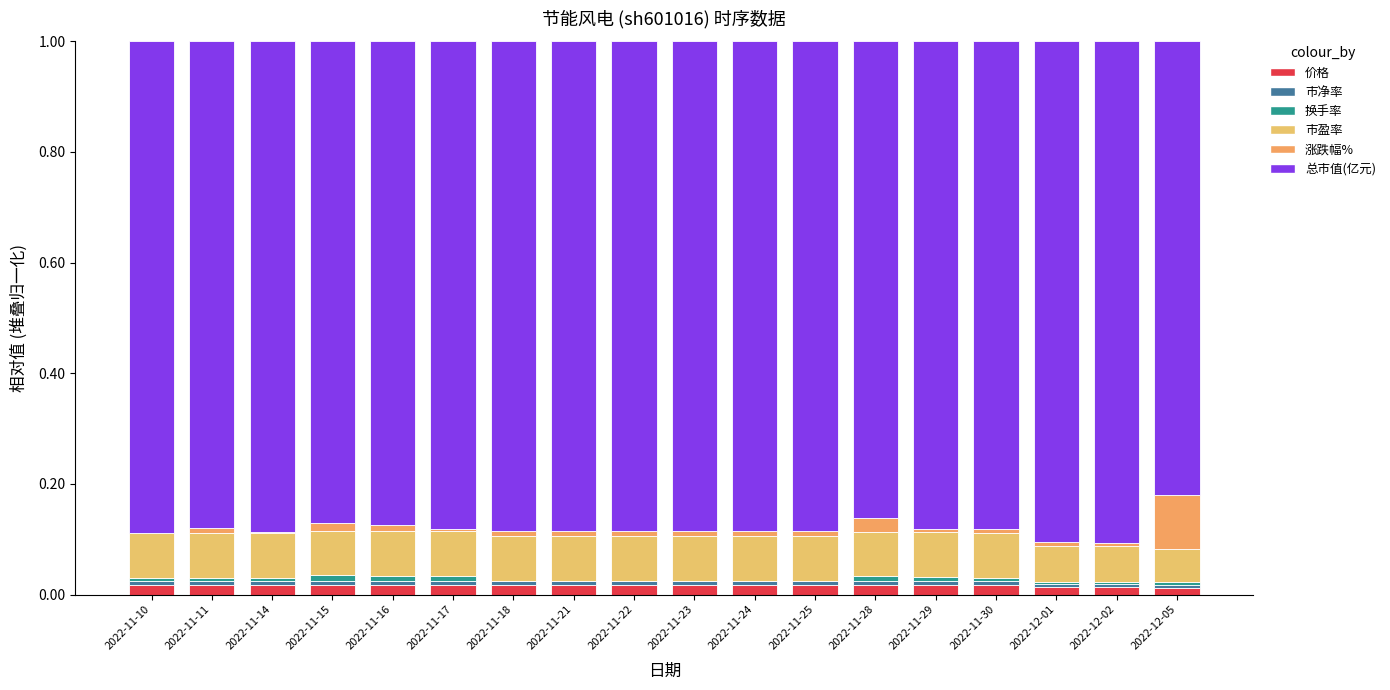

Count the number of data series in this chart.

6